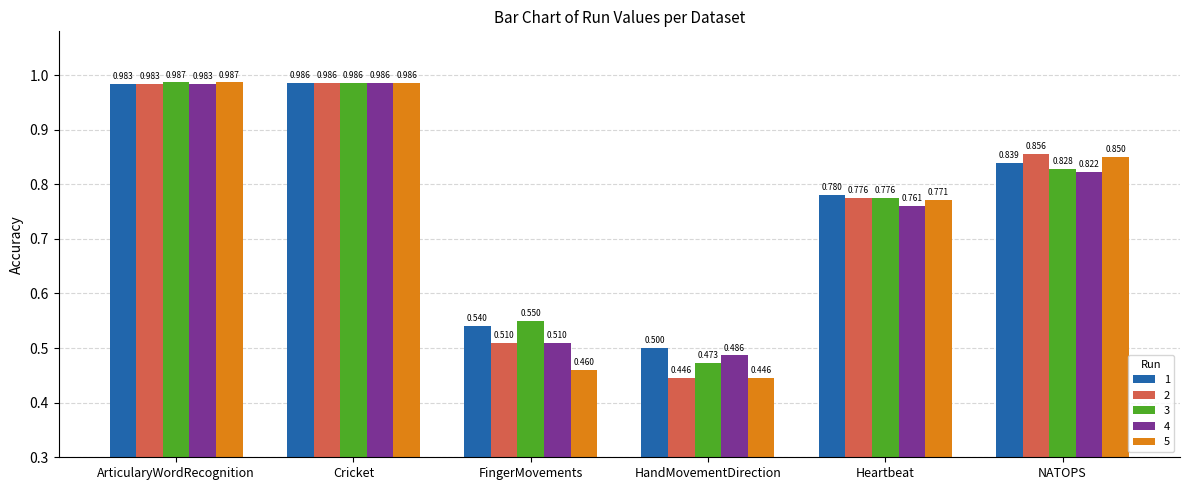

Is the value of 4 at ArticularyWordRecognition greater than the value of 5 at Heartbeat?

Yes